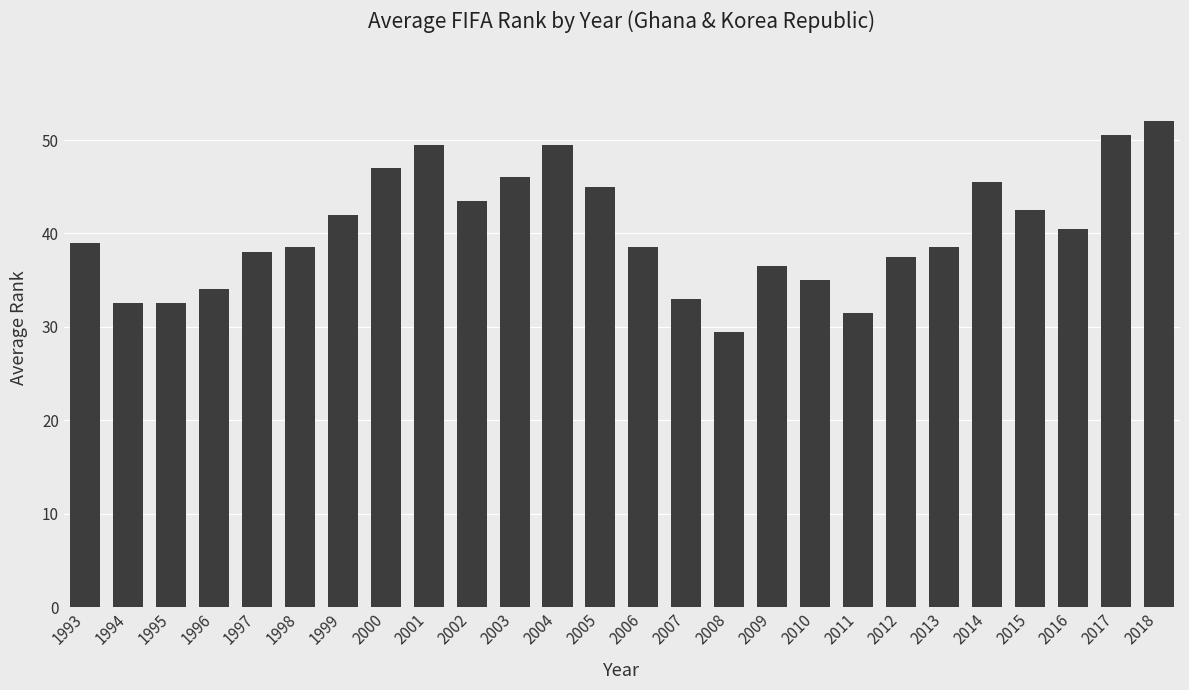

True or false: the data shows 68.1 at 1998.

False